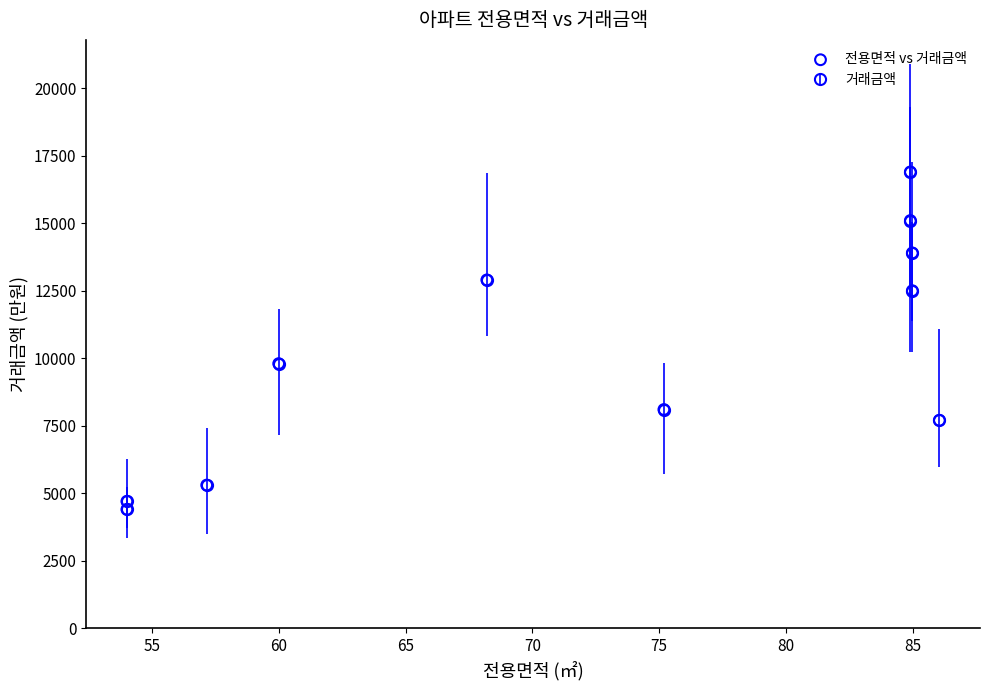

What is the range of Y values (max minus min)?

12500